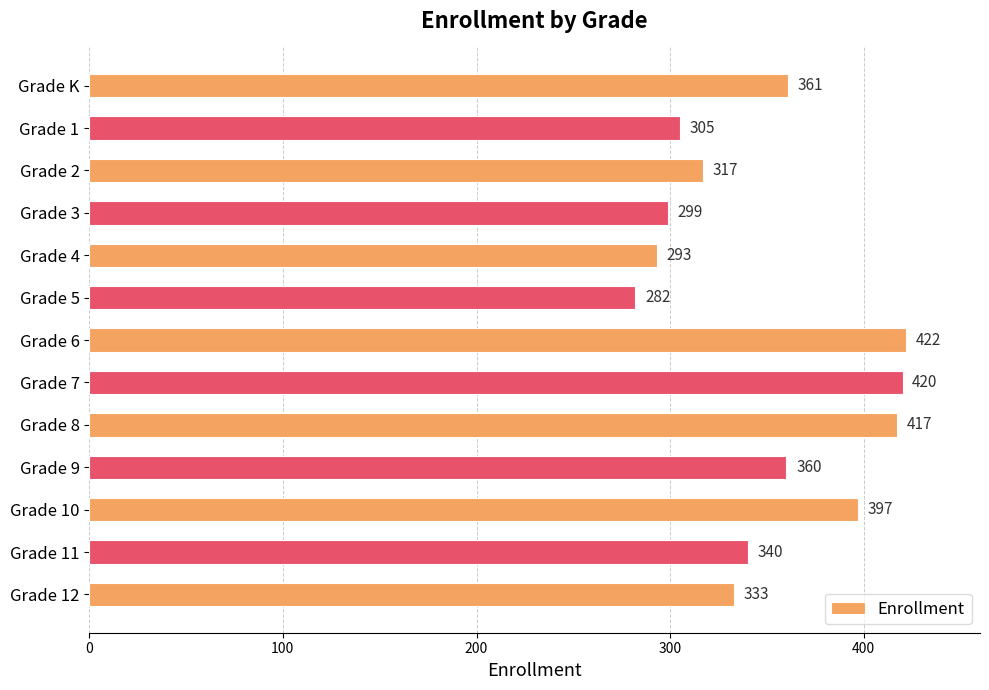

Rank the categories by value from lowest to highest.

Grade 5, Grade 4, Grade 3, Grade 1, Grade 2, Grade 12, Grade 11, Grade 9, Grade K, Grade 10, Grade 8, Grade 7, Grade 6